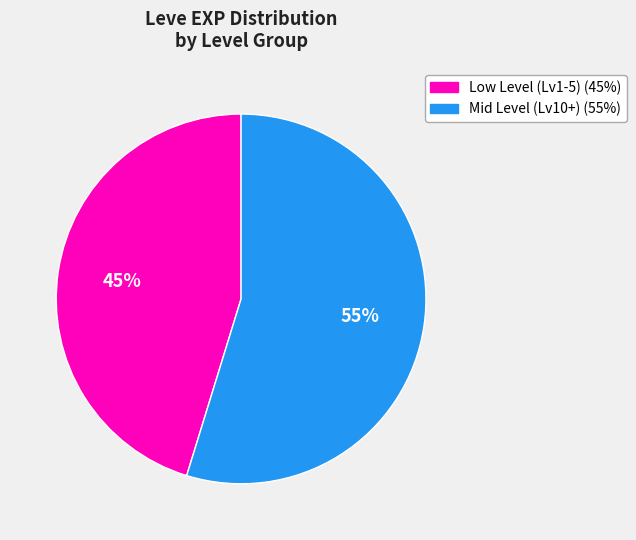

Is there any slice that represents more than half of the pie?

Yes